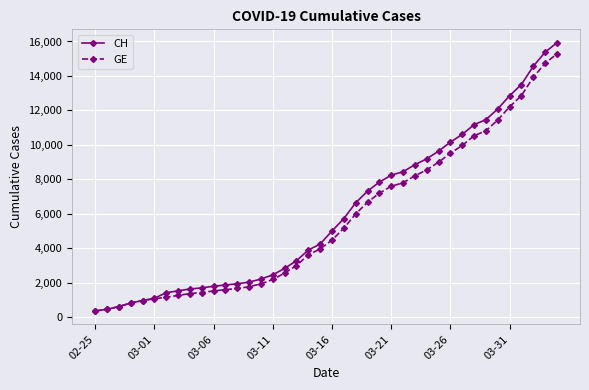

What is the minimum value for GE?

375